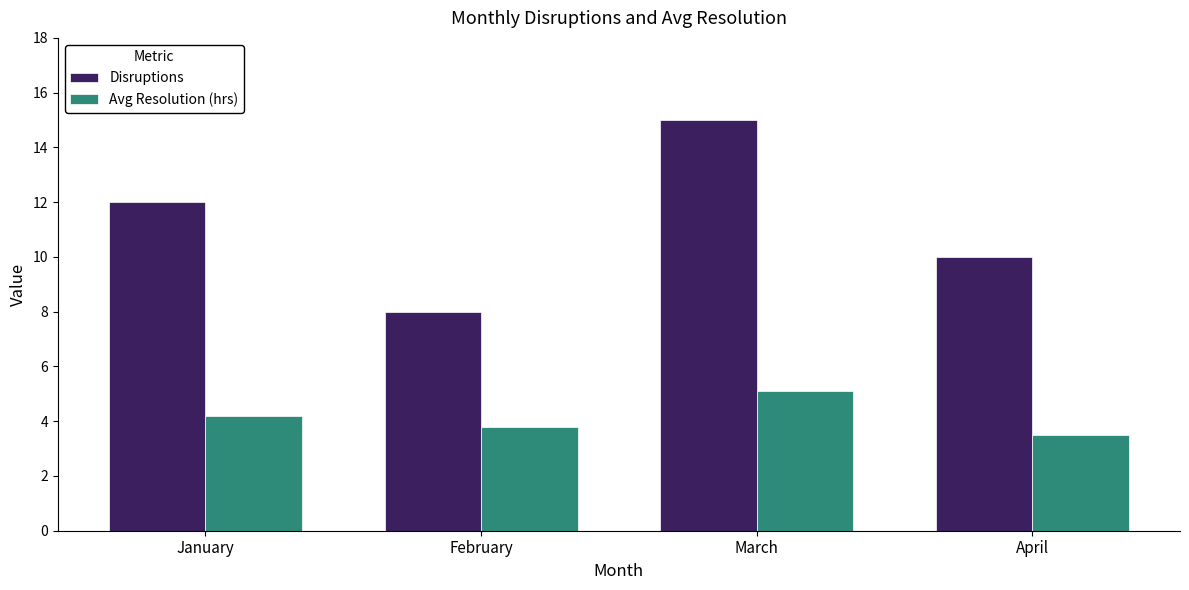

What is the value of the Avg Resolution (hrs) bar at the 2nd from the left?

3.8